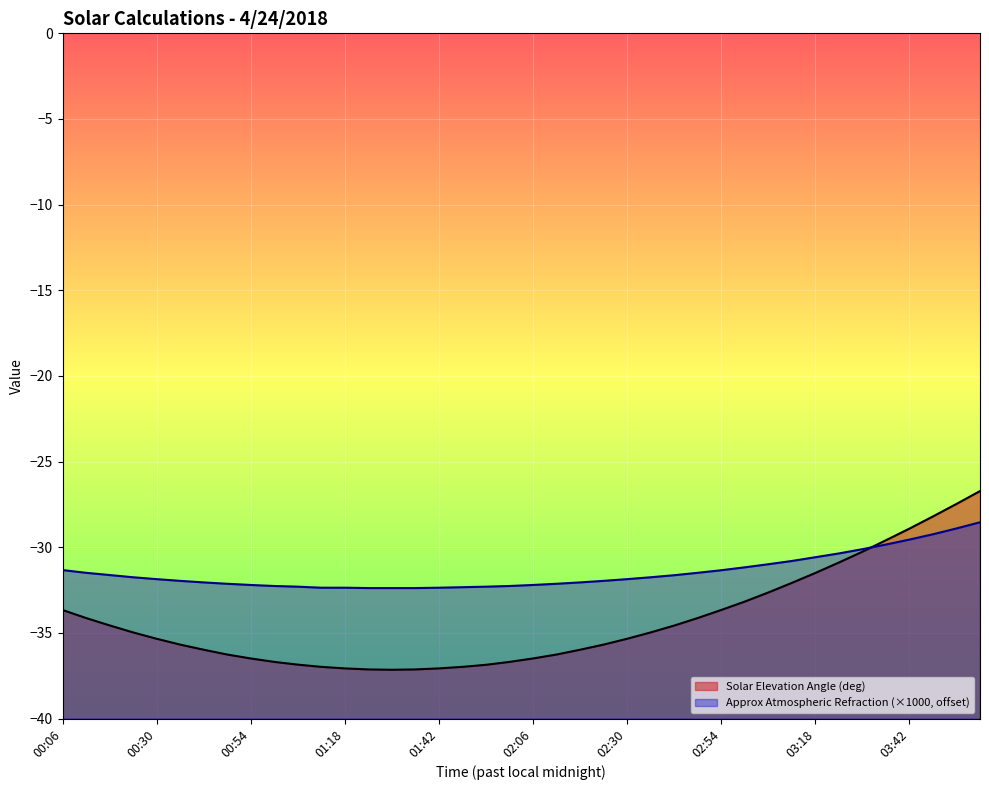

List the series in order of their peak value, highest first.

Solar Elevation Angle (deg), Approx Atmospheric Refraction (×1000, offset)